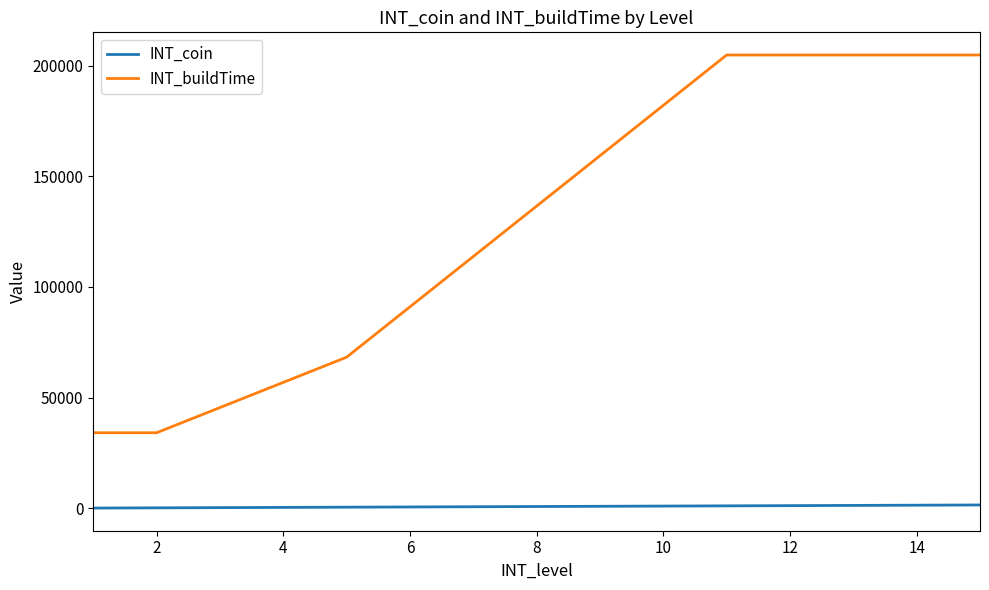

Does the chart have visible grid lines?

No